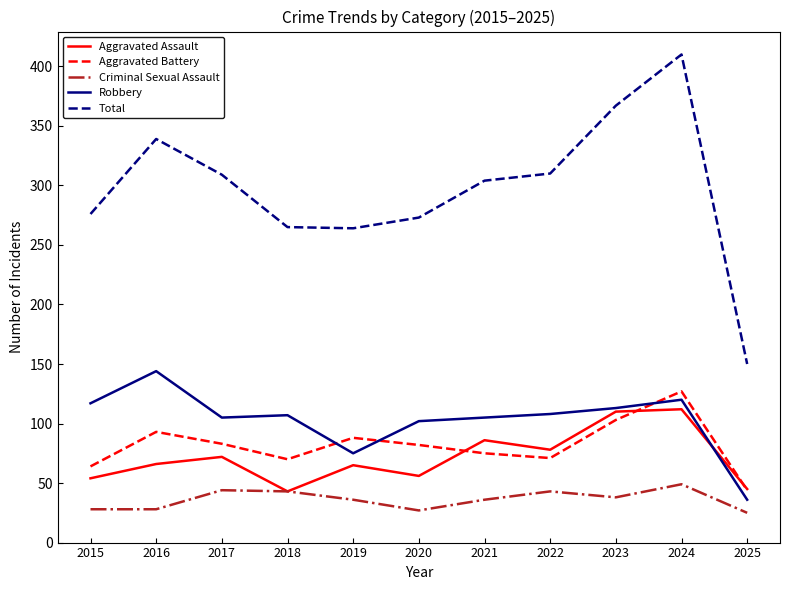

At which label does Total reach its peak?

2024